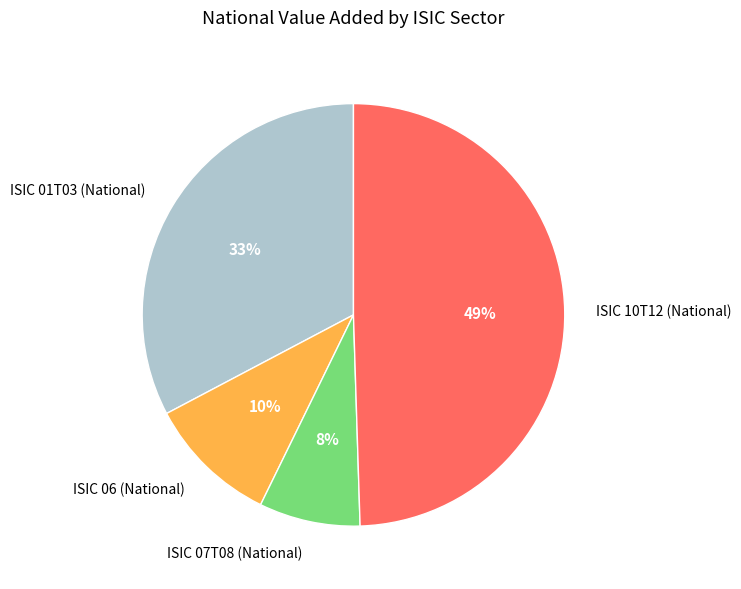

Does ISIC 10T12 (National) represent more than half of the total?

No